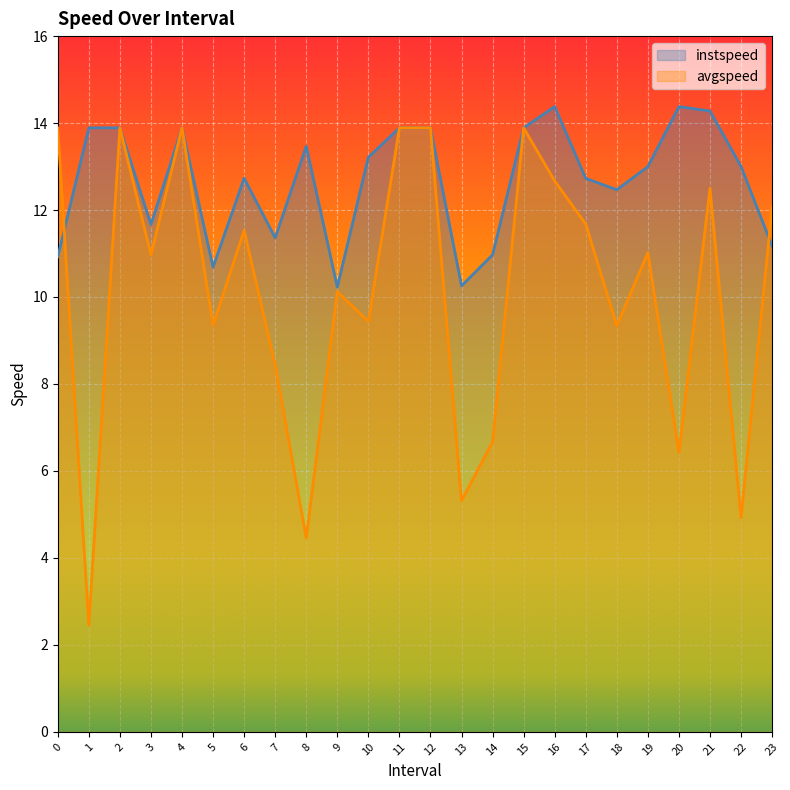

List the labels in order of instspeed value, largest first.

16.0, 20.0, 21.0, 1.0, 2.0, 4.0, 11.0, 12.0, 15.0, 8.0, 10.0, 22.0, 19.0, 6.0, 17.0, 18.0, 3.0, 7.0, 23.0, 14.0, 0.0, 5.0, 13.0, 9.0